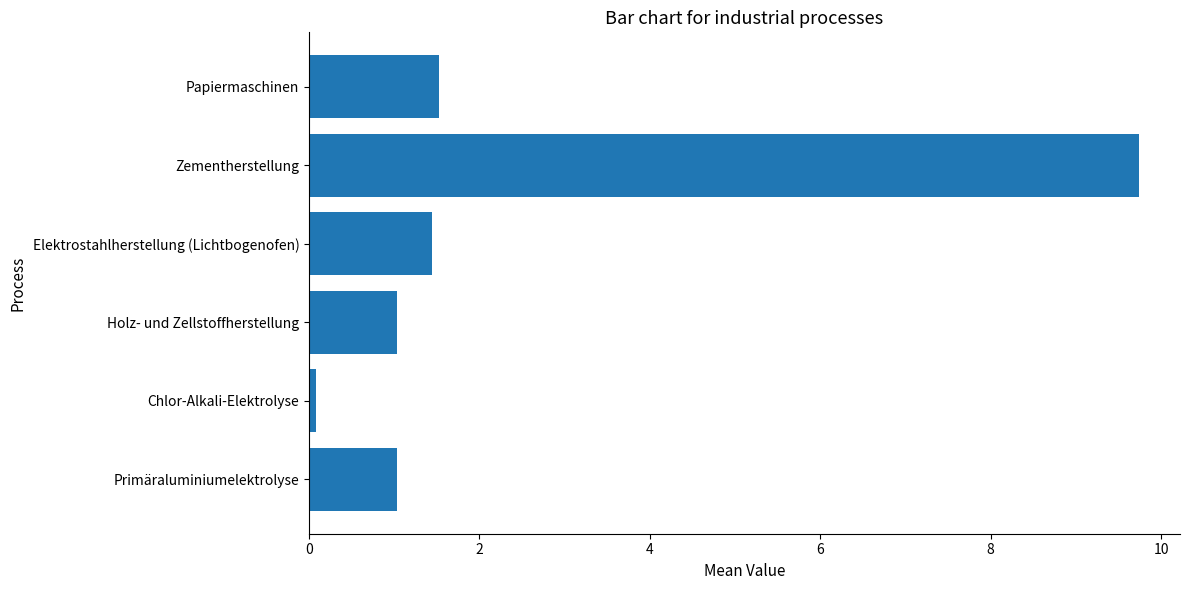

Are the bars grouped side by side (vs. stacked)?

No